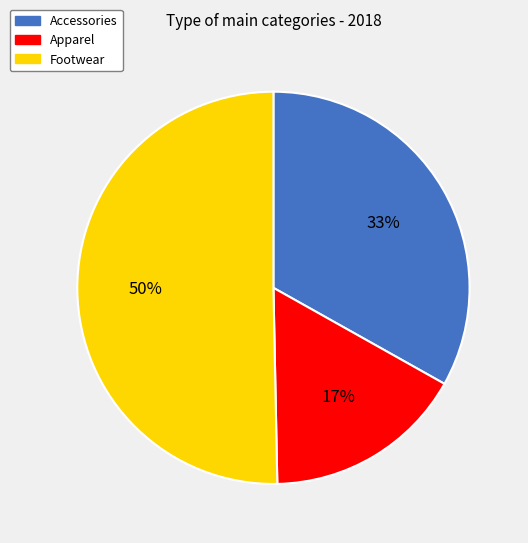

What is the majority slice?

Footwear